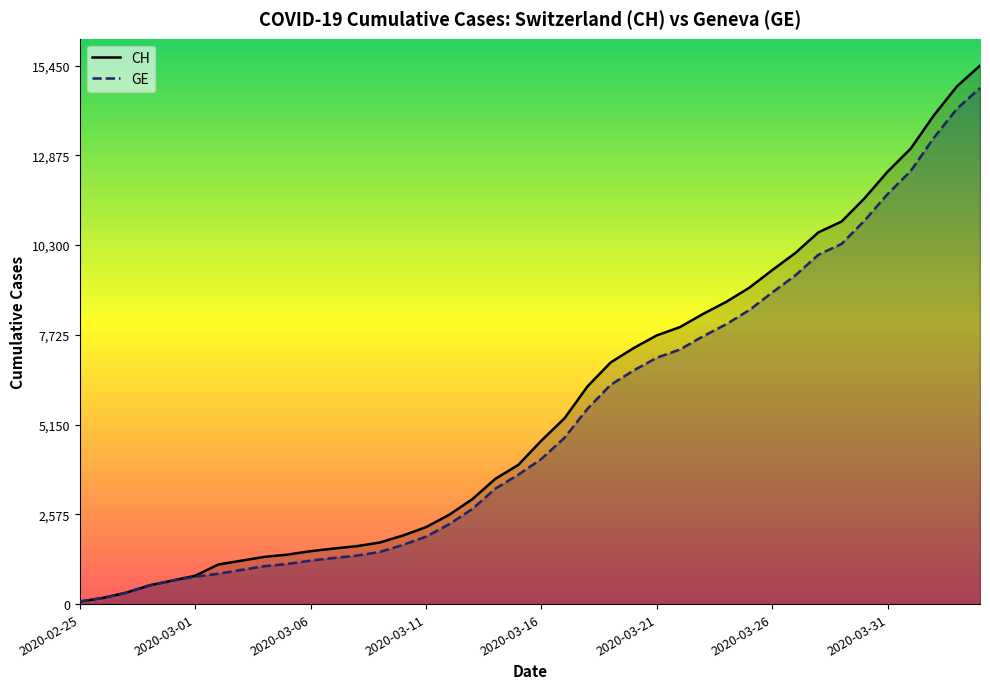

Which series has the largest range (max minus min)?

CH